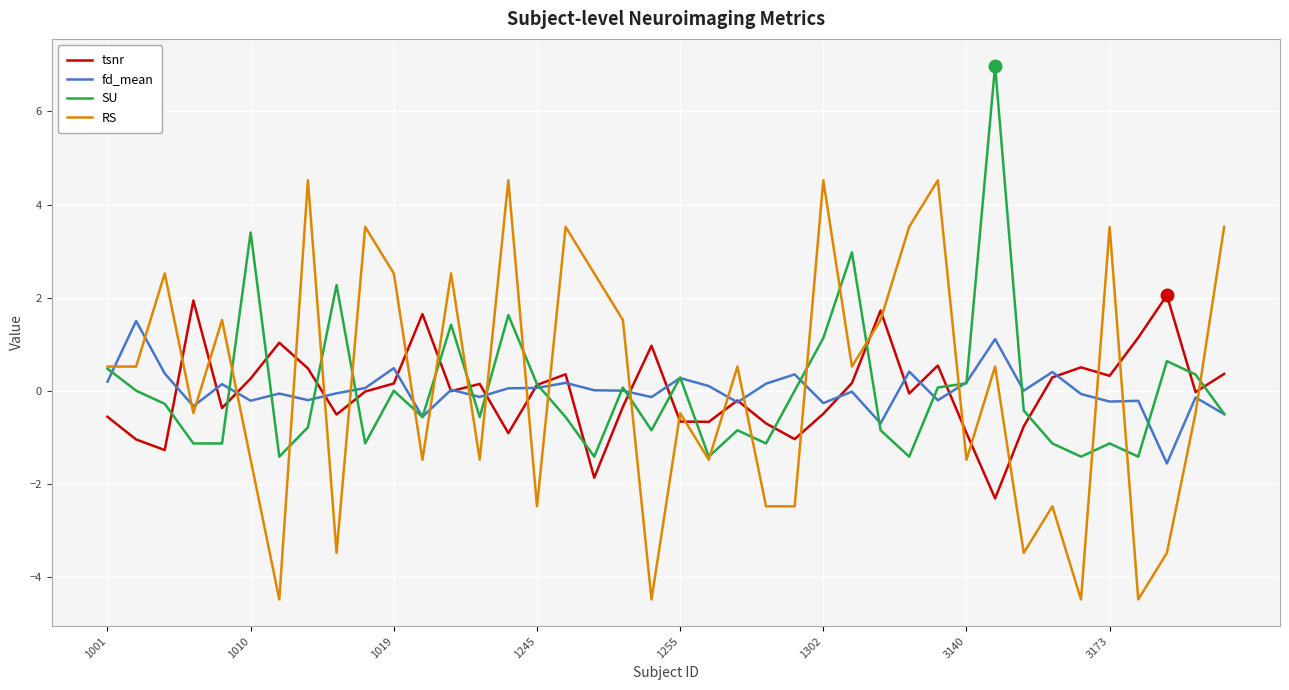

Which series has the widest spread of values?

RS